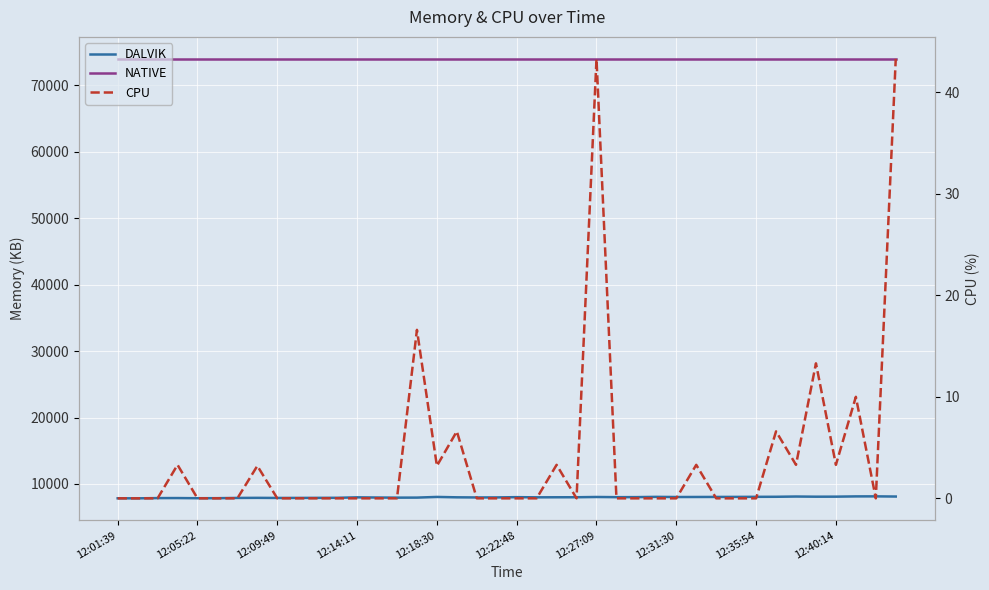

In DALVIK, how many points are higher than both neighbors (excluding endpoints)?

9